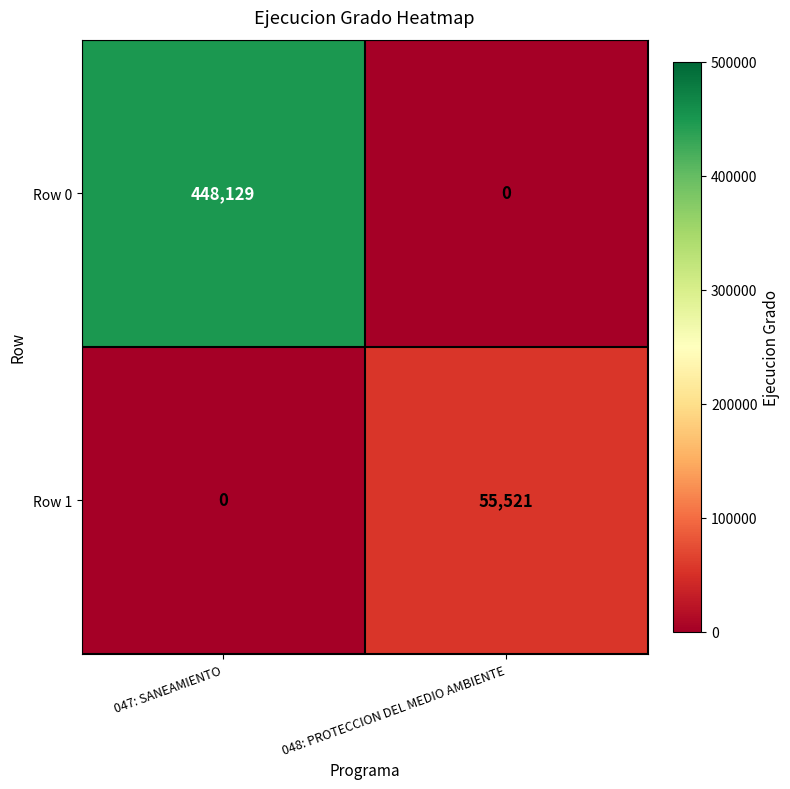

What value does the Row 0 series have at 047: SANEAMIENTO?

448129